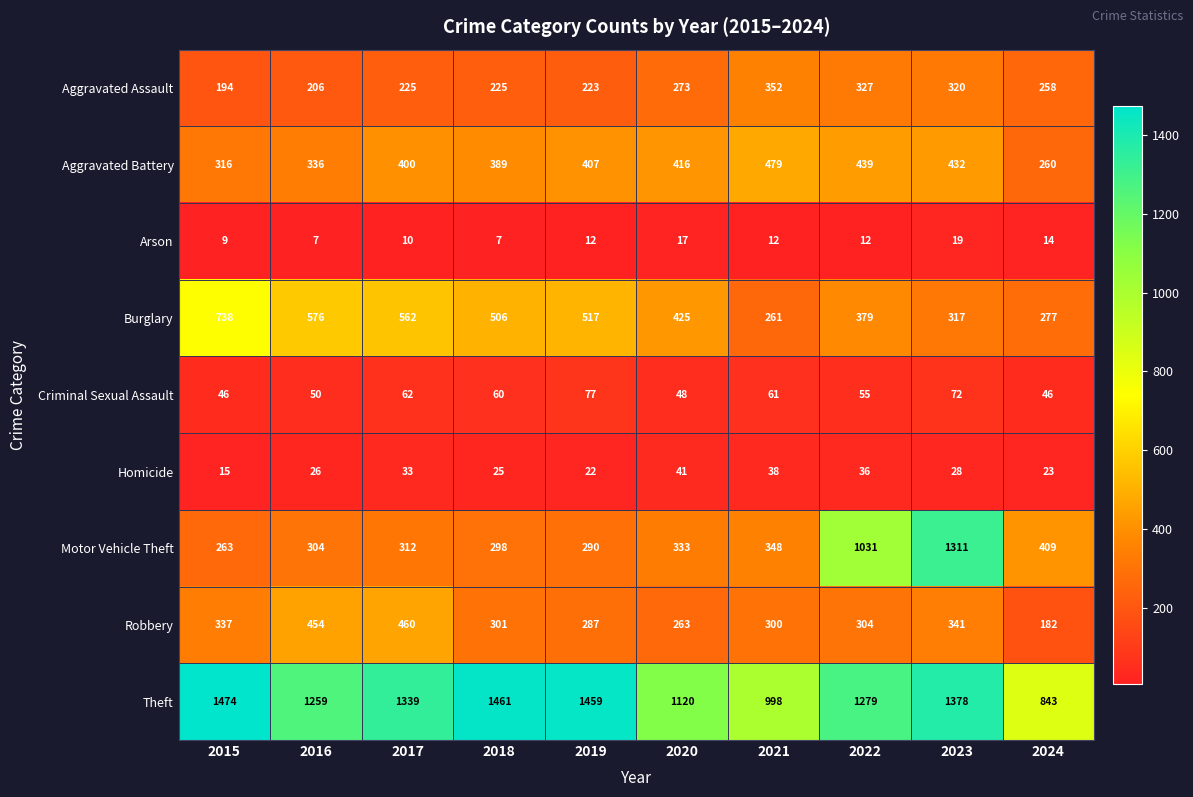

What is the difference between the maximum and second lowest values in the Homicide series?

19